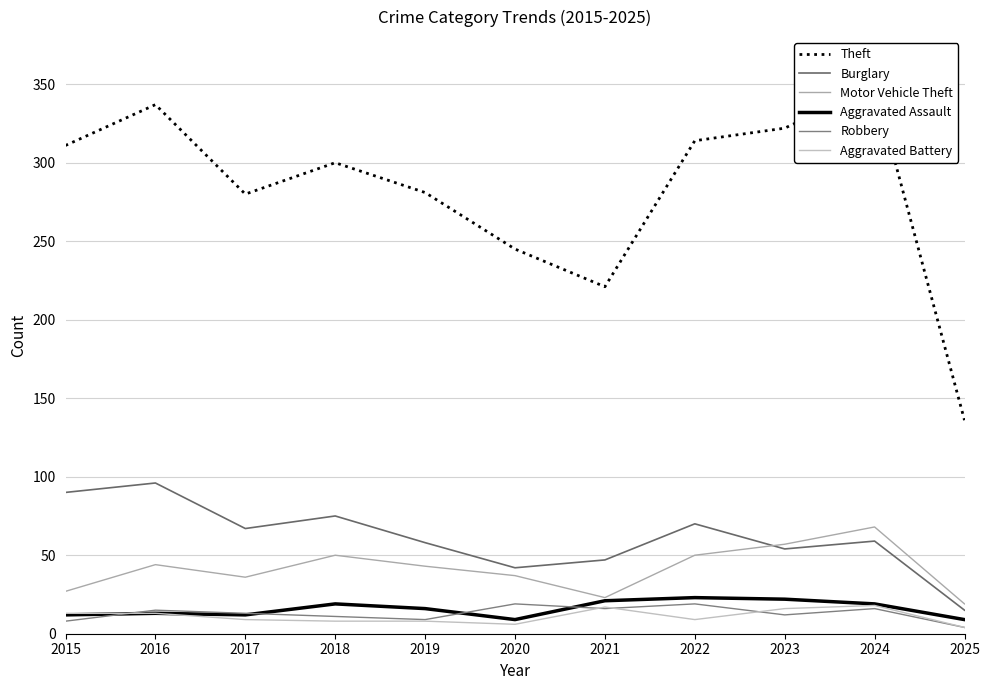

True or false: Theft has more than 1 points higher than both neighbors.

True